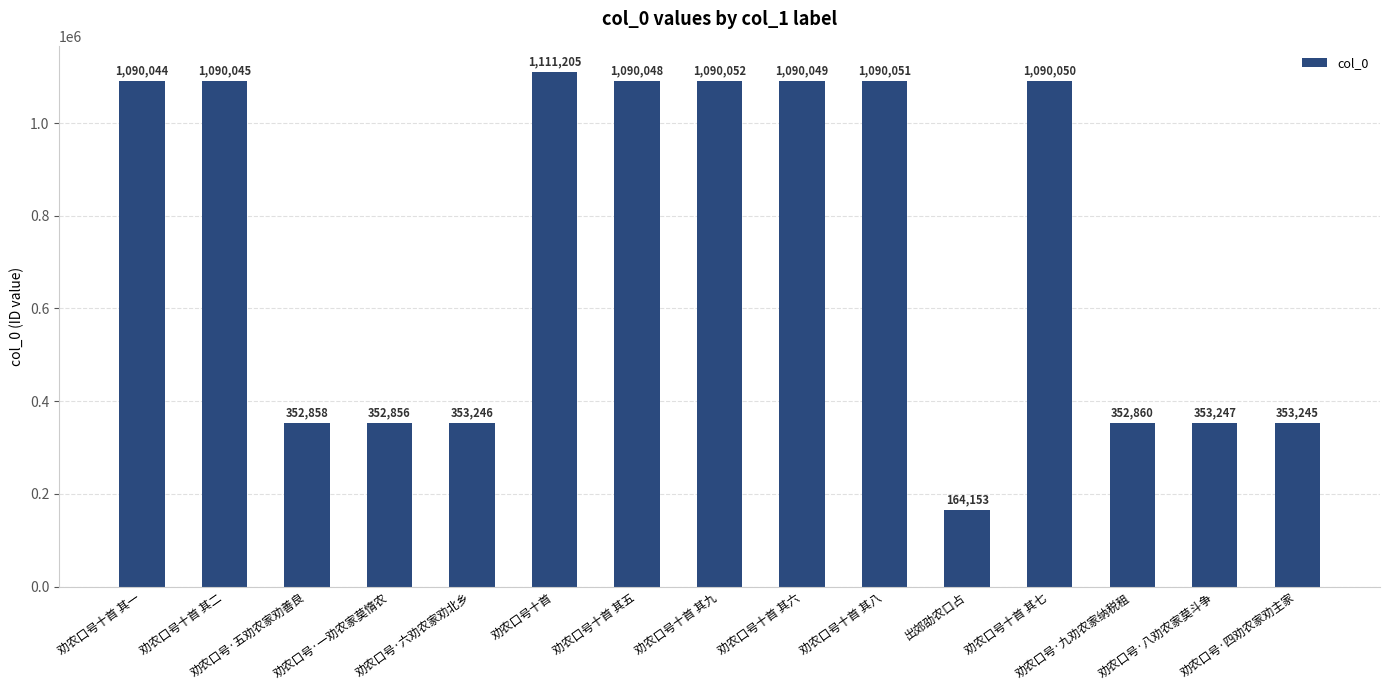

List the labels in order of value, smallest first.

出郊劭农口占, 劝农口号·一劝农家莫惰农, 劝农口号·五劝农家劝善良, 劝农口号·九劝农家纳税租, 劝农口号·四劝农家劝主家, 劝农口号·六劝农家劝北乡, 劝农口号·八劝农家莫斗争, 劝农口号十首 其一, 劝农口号十首 其二, 劝农口号十首 其五, 劝农口号十首 其六, 劝农口号十首 其七, 劝农口号十首 其八, 劝农口号十首 其九, 劝农口号十首